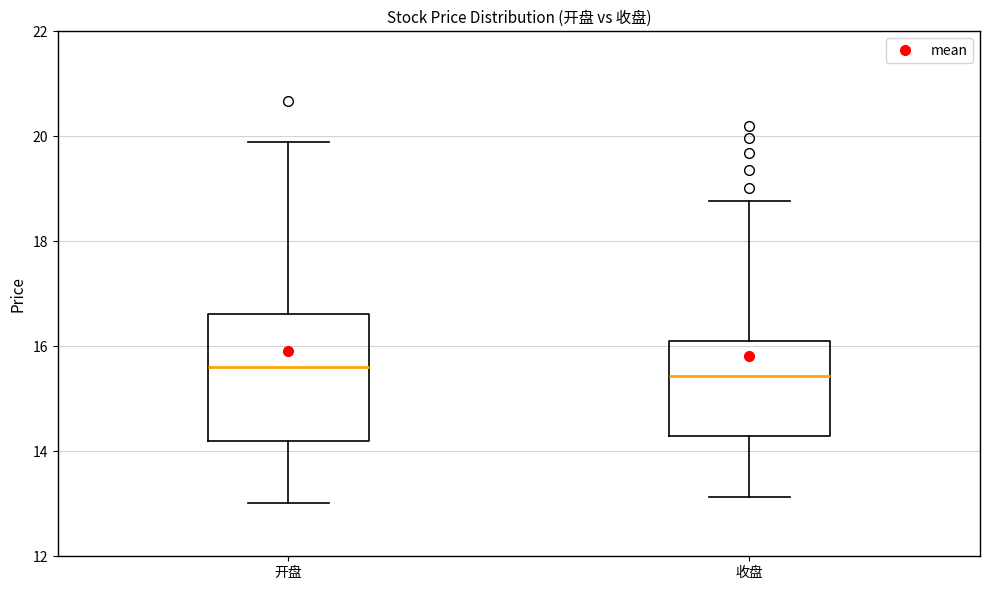

Reading left to right, read every box against the y-axis: the position of its median line, the range the box covers, and the ends of its whiskers. The values are not printed on the chart, so give them approximately, as read against the axis.

开盘: median 15.6, box 14.2 to 16.6, whiskers 13.0 to 19.8
收盘: median 15.4, box 14.2 to 16.0, whiskers 13.2 to 18.8